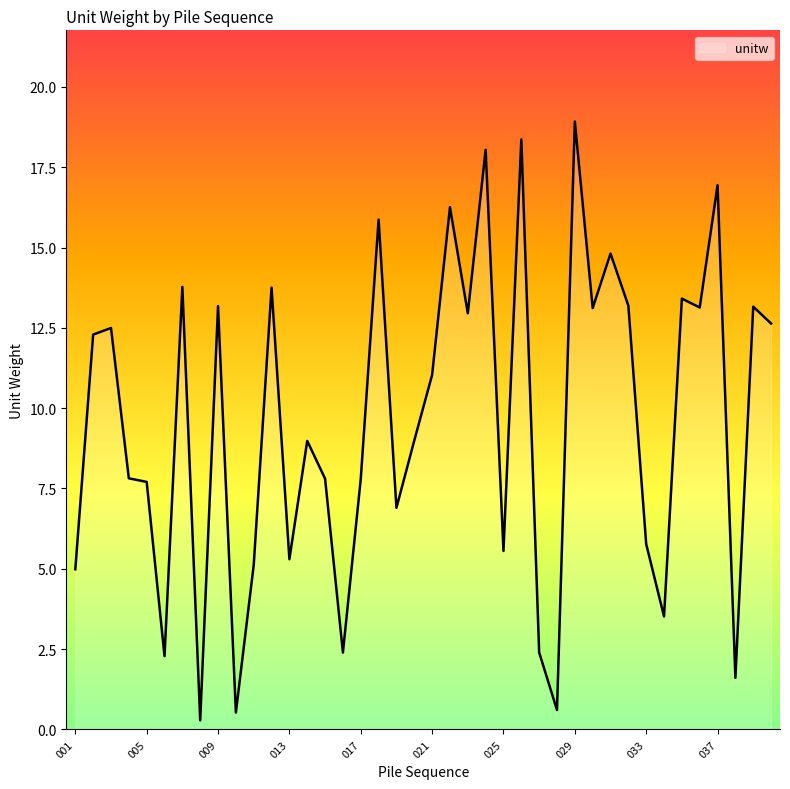

What is the greatest value displayed?

18.9